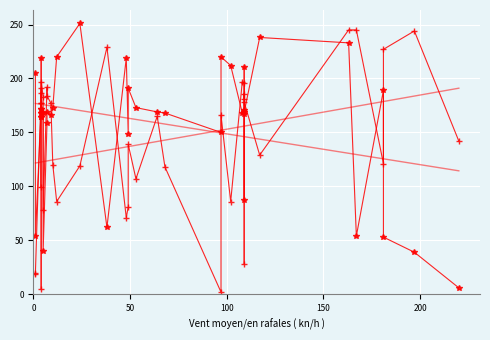

What is the difference between the maximum and minimum values in the Band1 series?

243